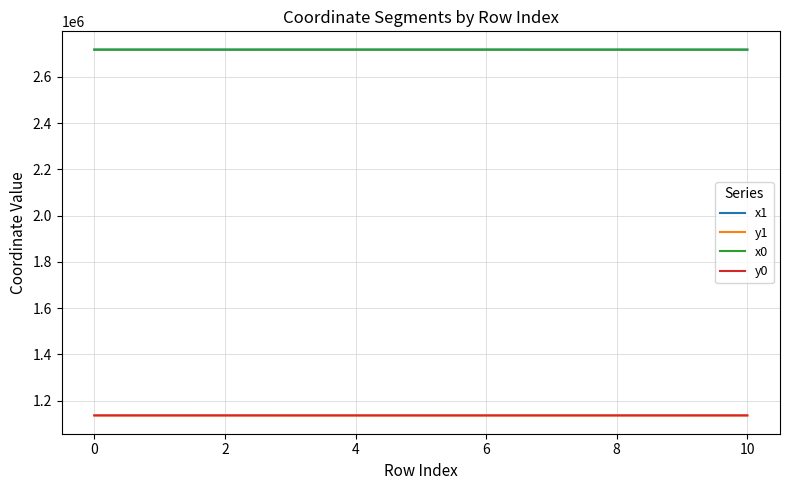

What is the difference between the second highest and second lowest values in the y0 series?

76.5